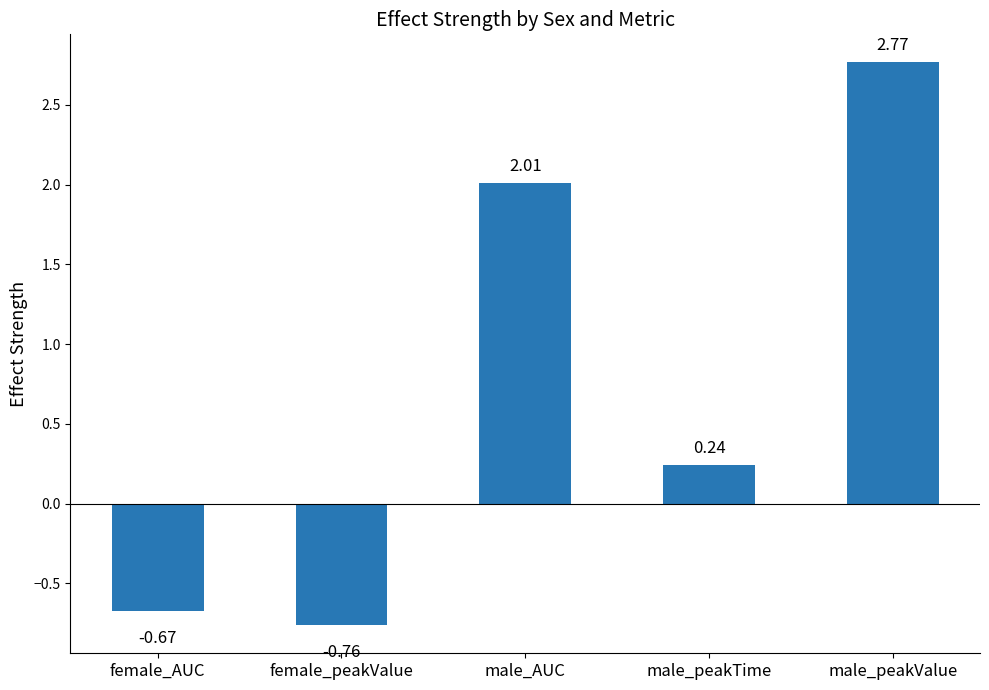

Read the value at male_AUC.

2.0